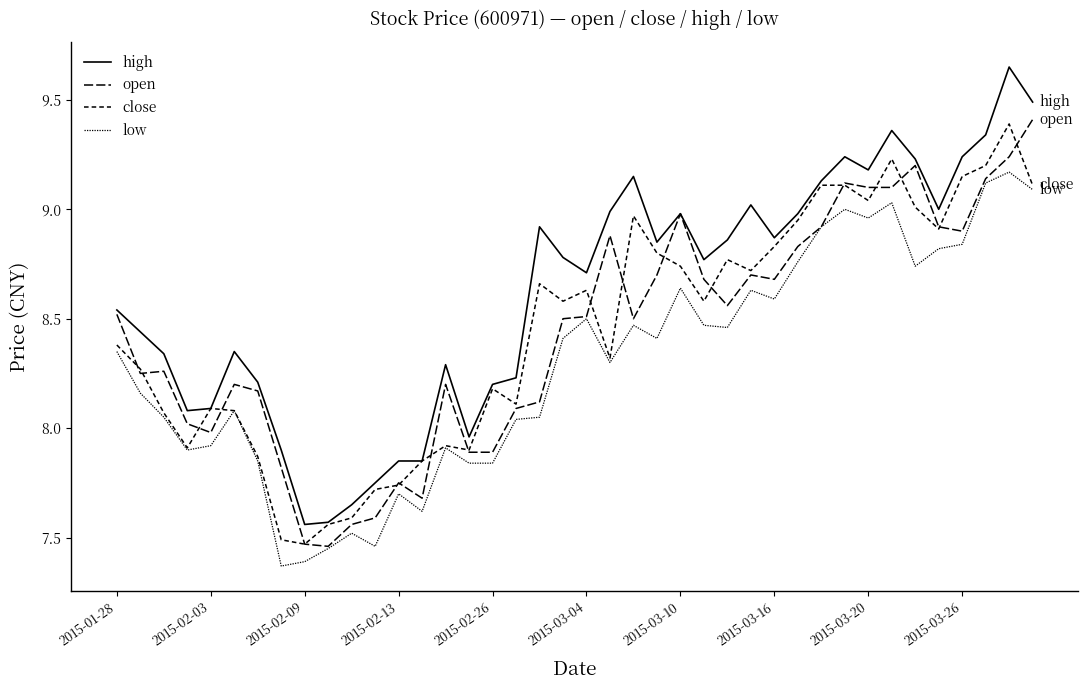

Is this an area chart (filled region under the line)?

No